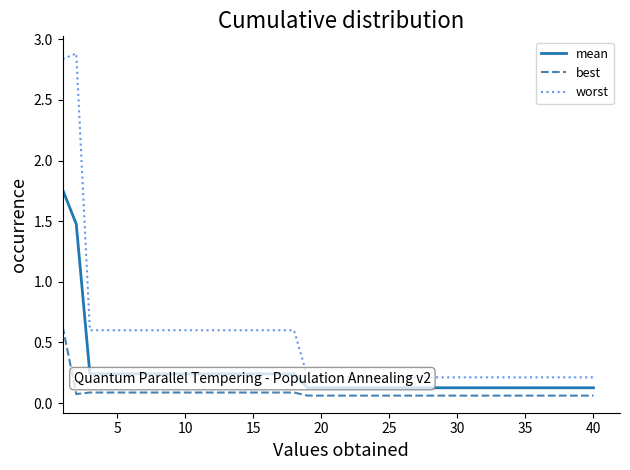

True or false: mean and best intersect in this chart.

False